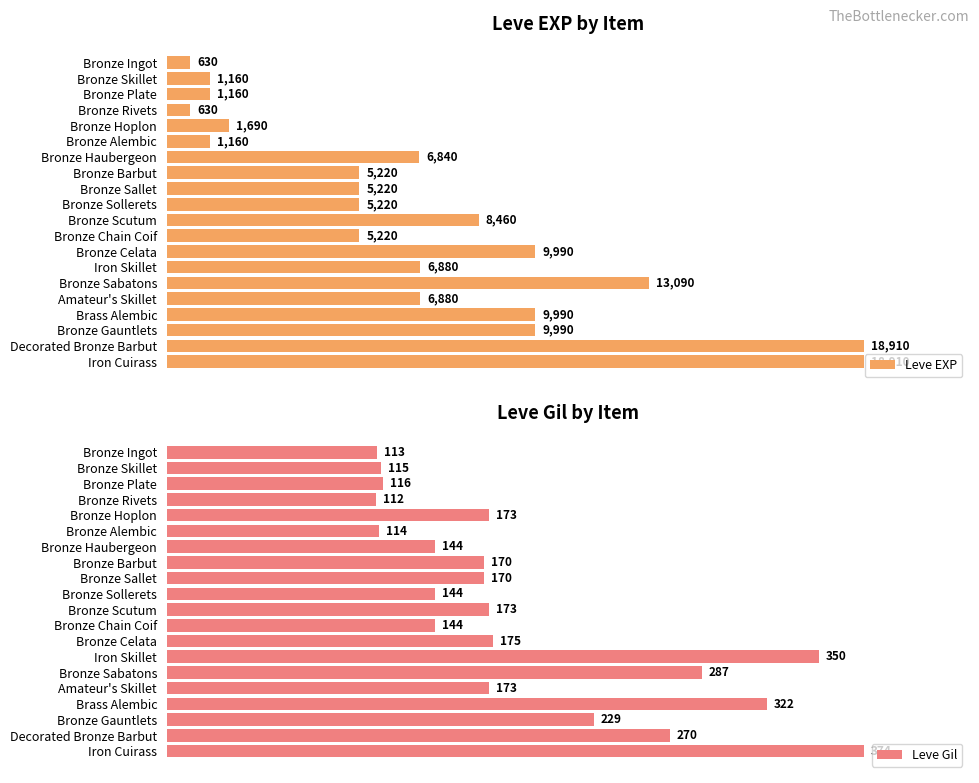

What is the value of the Leve Gil bar at the 5th from the left?

173